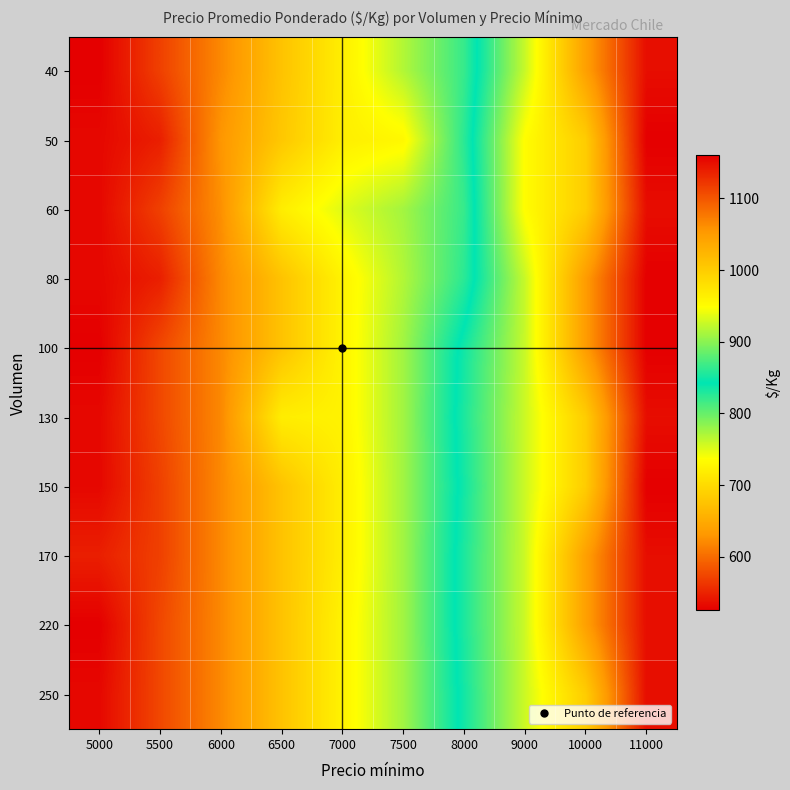

At how many categories does at least one series exceed 589?

8